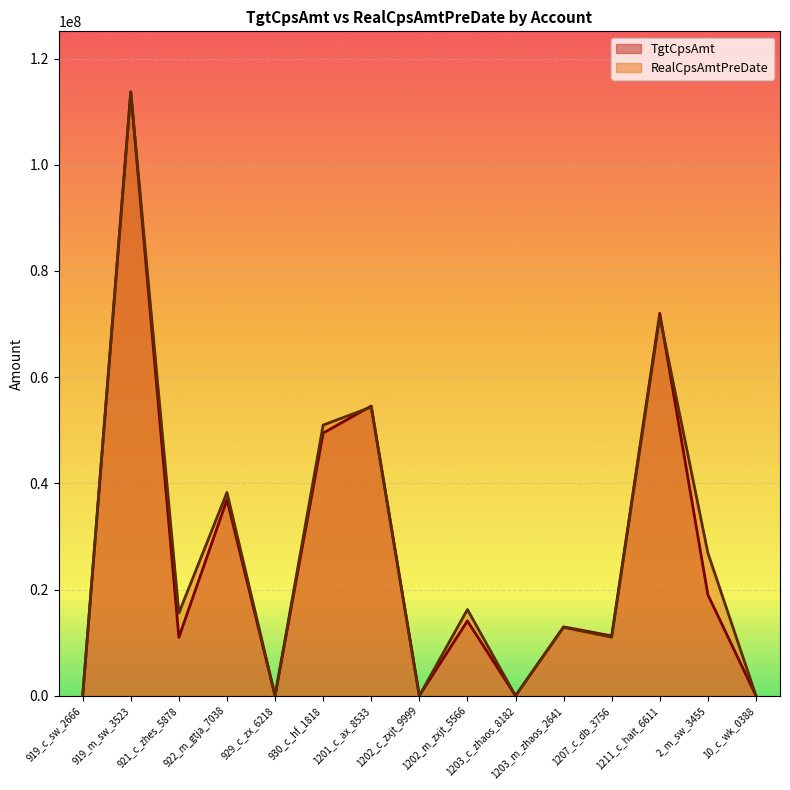

True or false: RealCpsAmtPreDate has a value of 12890431.1 at 1203_m_zhaos_2641.

True